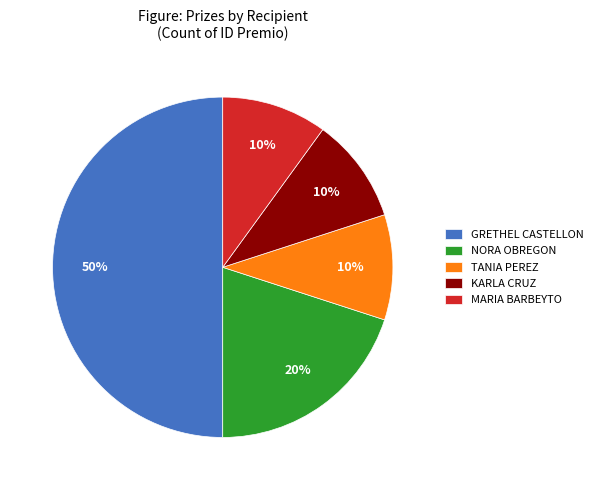

To the nearest percent, what percentage of the pie is TANIA PEREZ?

10%